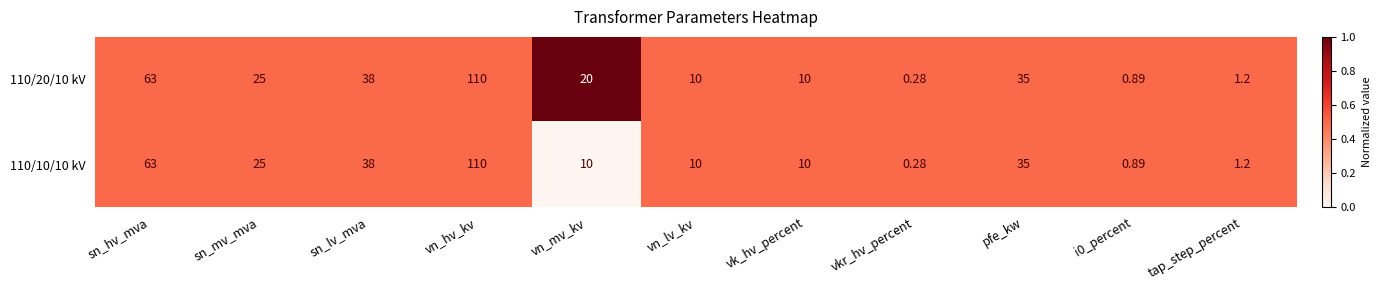

Where is 110/10/10 kV nearest to the value 55?

sn_hv_mva